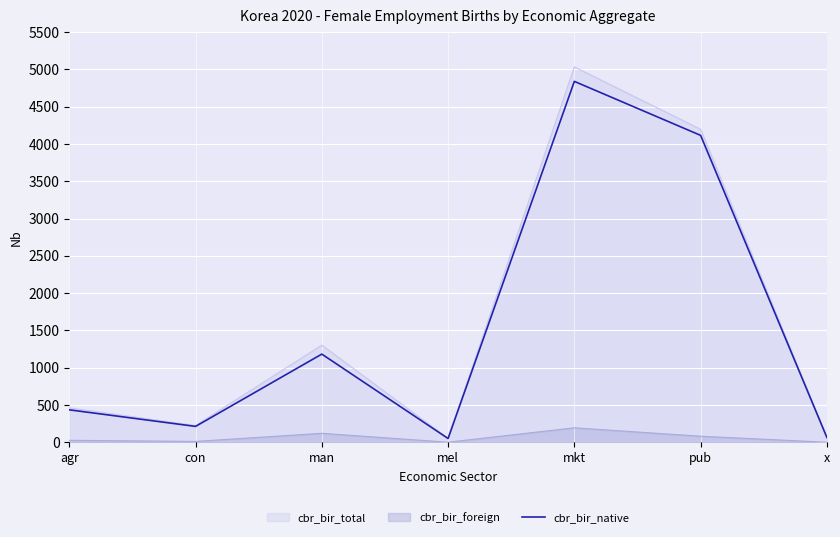

The cbr_bir_total series shows 224.8 at con. True or false?

True